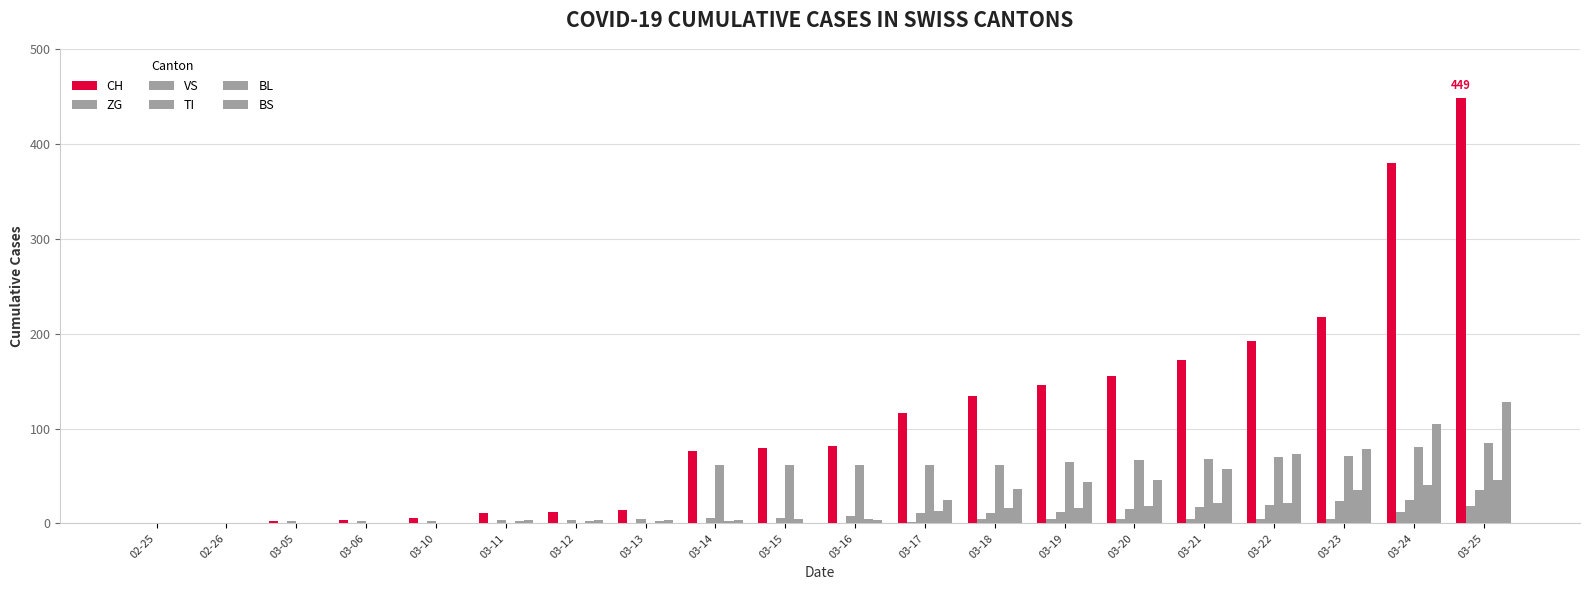

Are the bars grouped side by side (vs. stacked)?

Yes